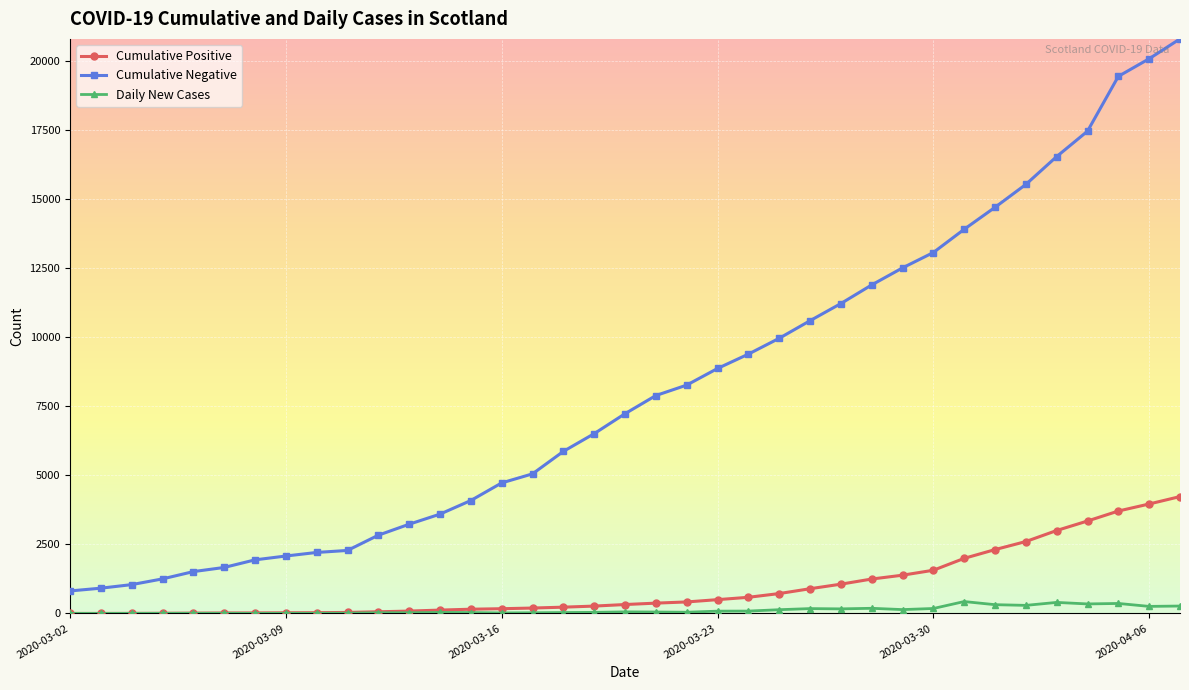

At how many categories does at least one series exceed 16003?

5